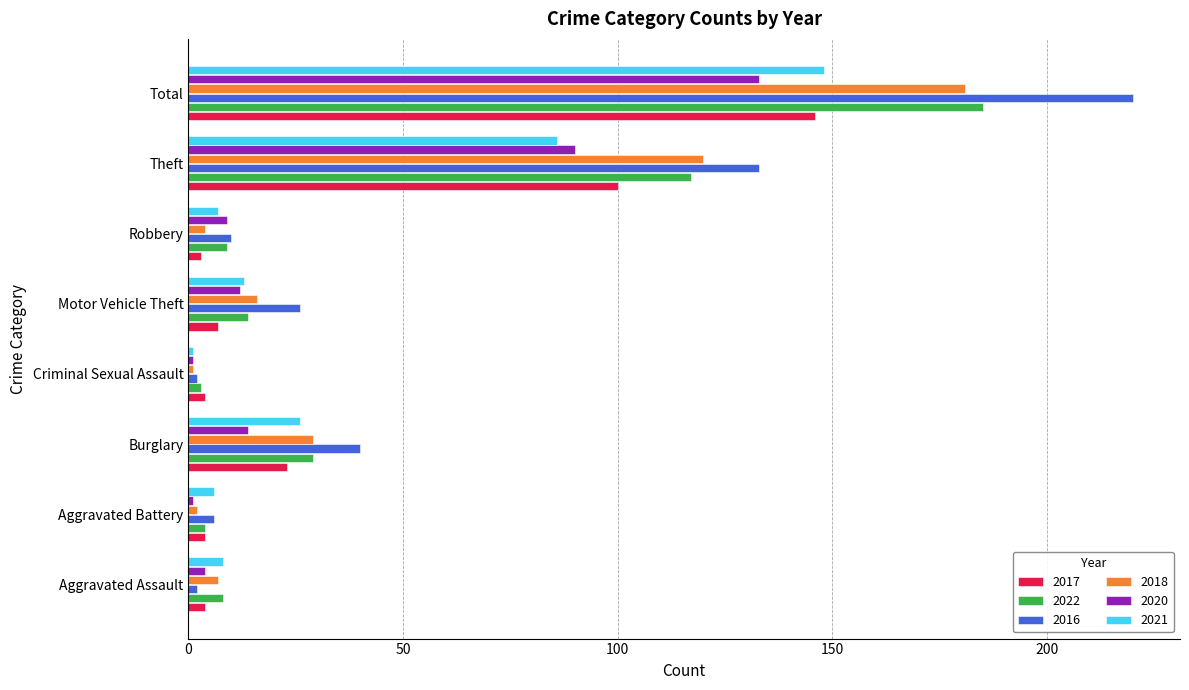

Is it true that 2016 equals 53 at Burglary?

False